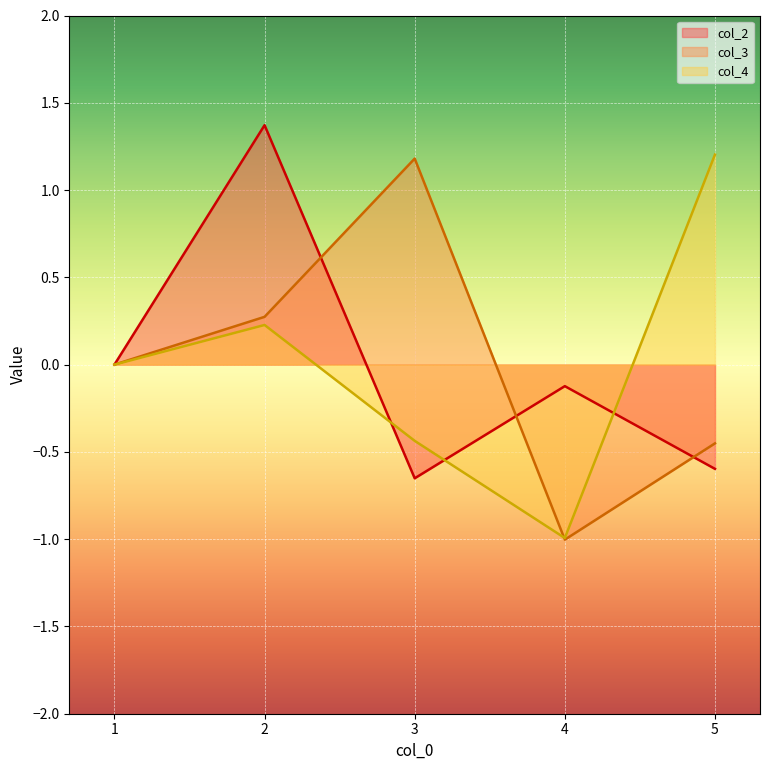

Which series ends up on top after the final intersection of col_4_line and col_2_line?

col_4_line